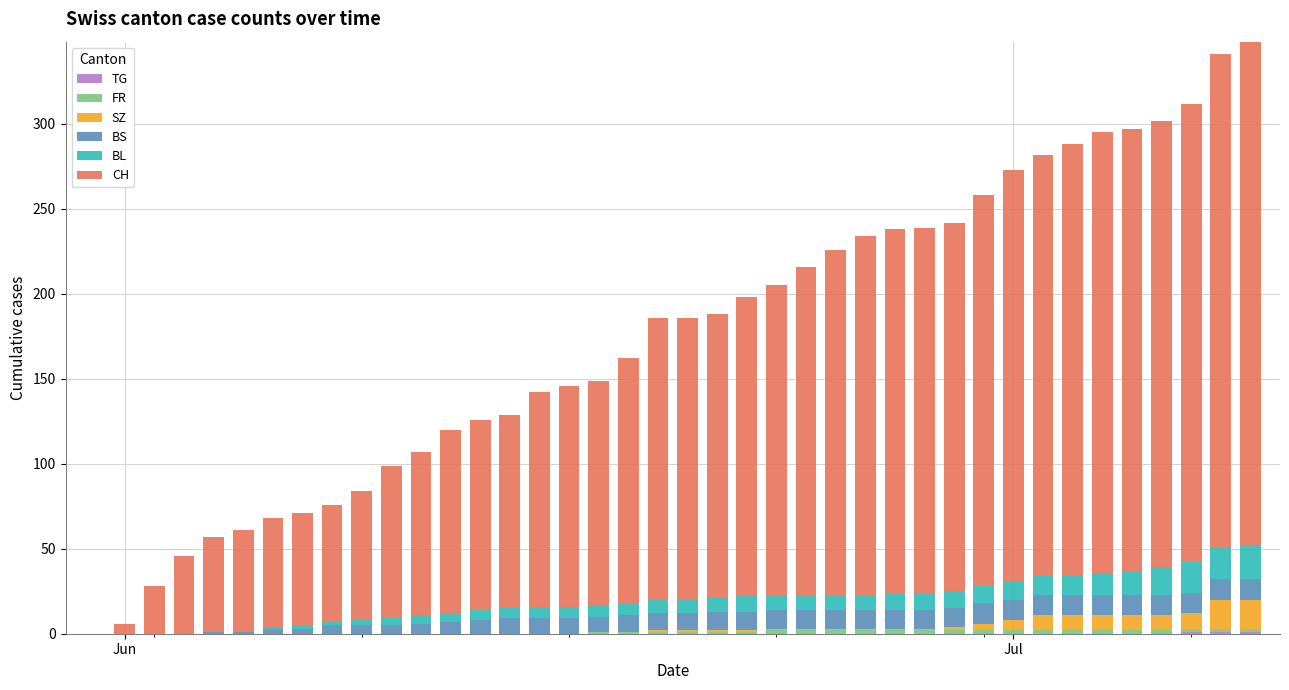

List the series in order of their peak value, lowest first.

TG, FR, BS, SZ, BL, CH